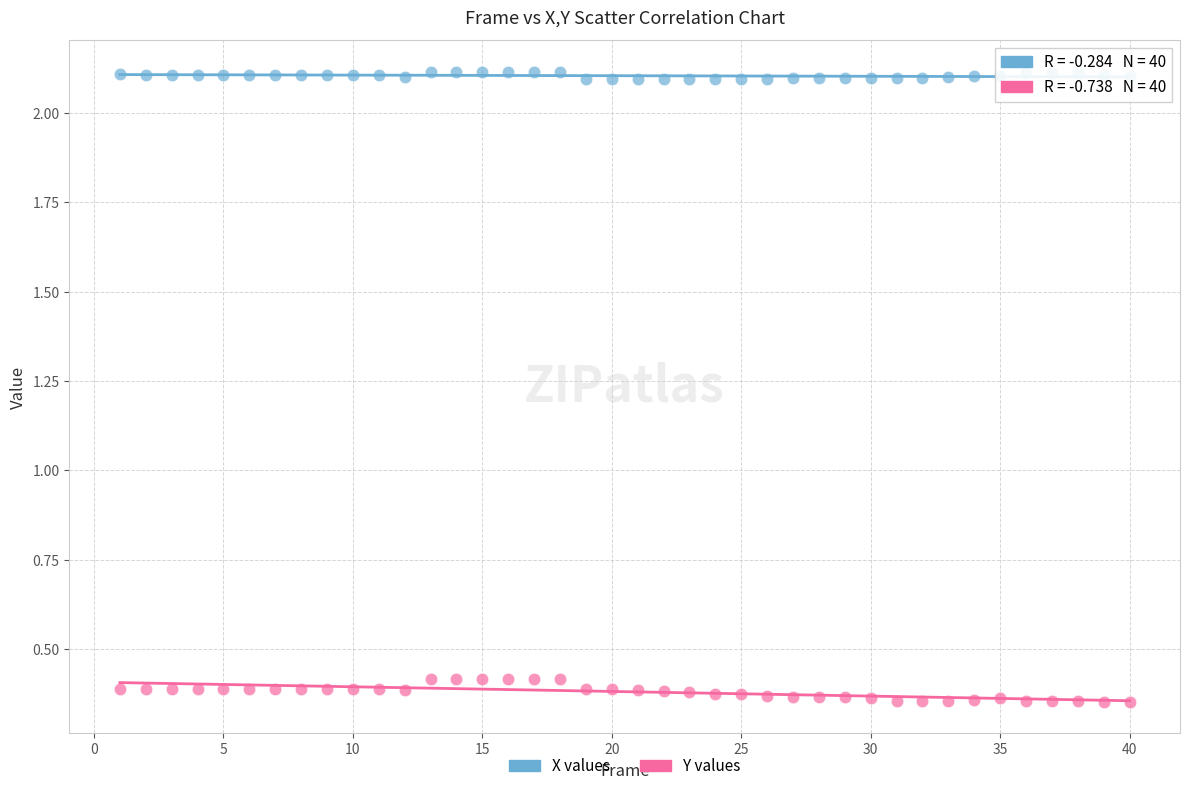

Across all data points, what is the range of Y values (max minus min)?

1.8